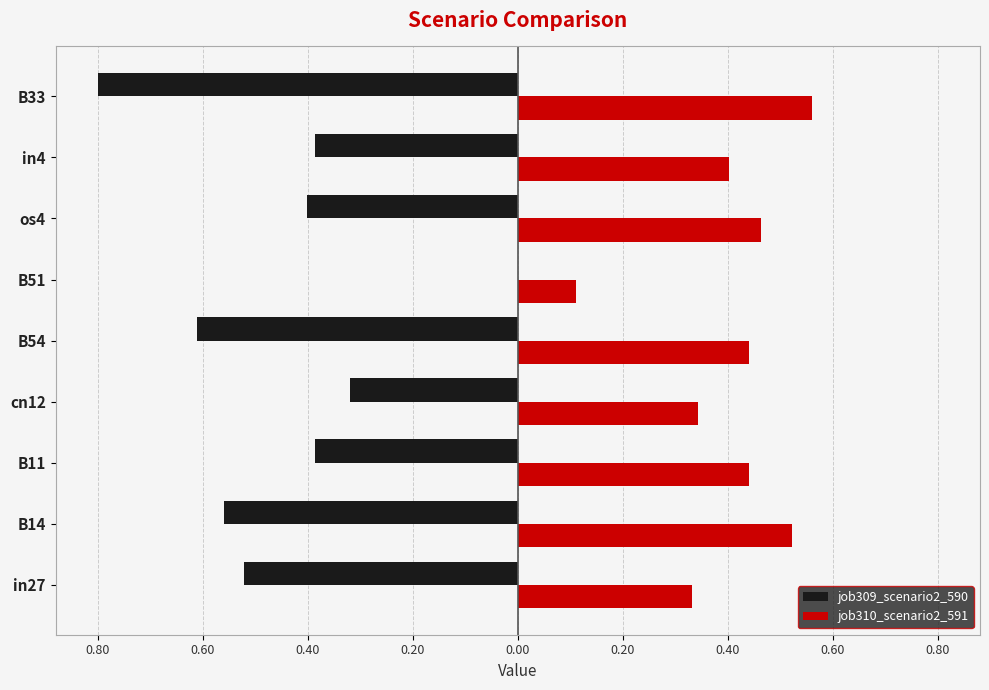

What are all the series names shown in the legend?

job309_scenario2_590, job310_scenario2_591